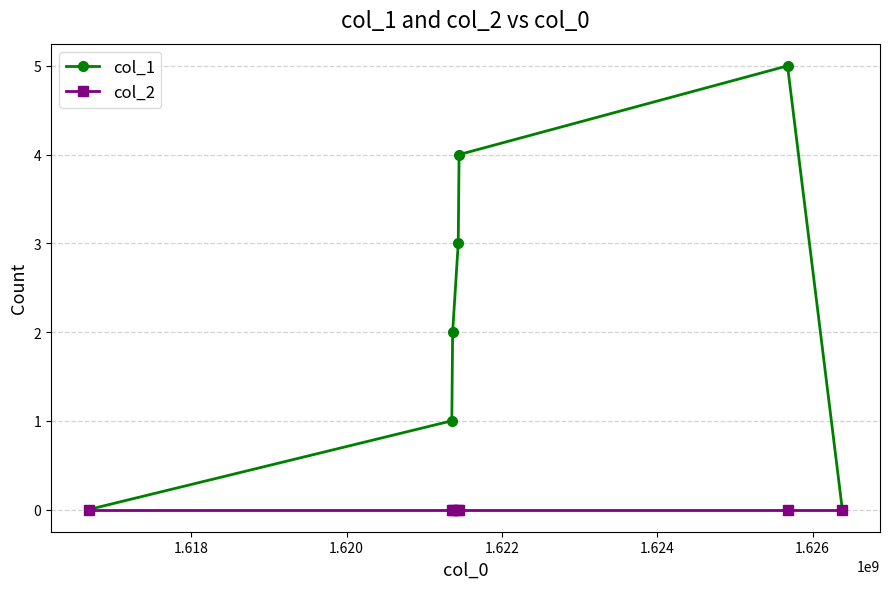

What is the maximum value shown in the chart?

5